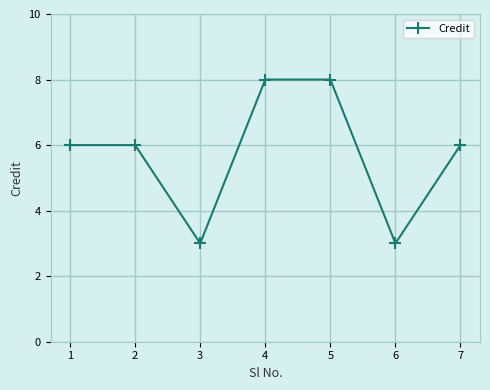

True or false: the data shows 10 at 1.

False